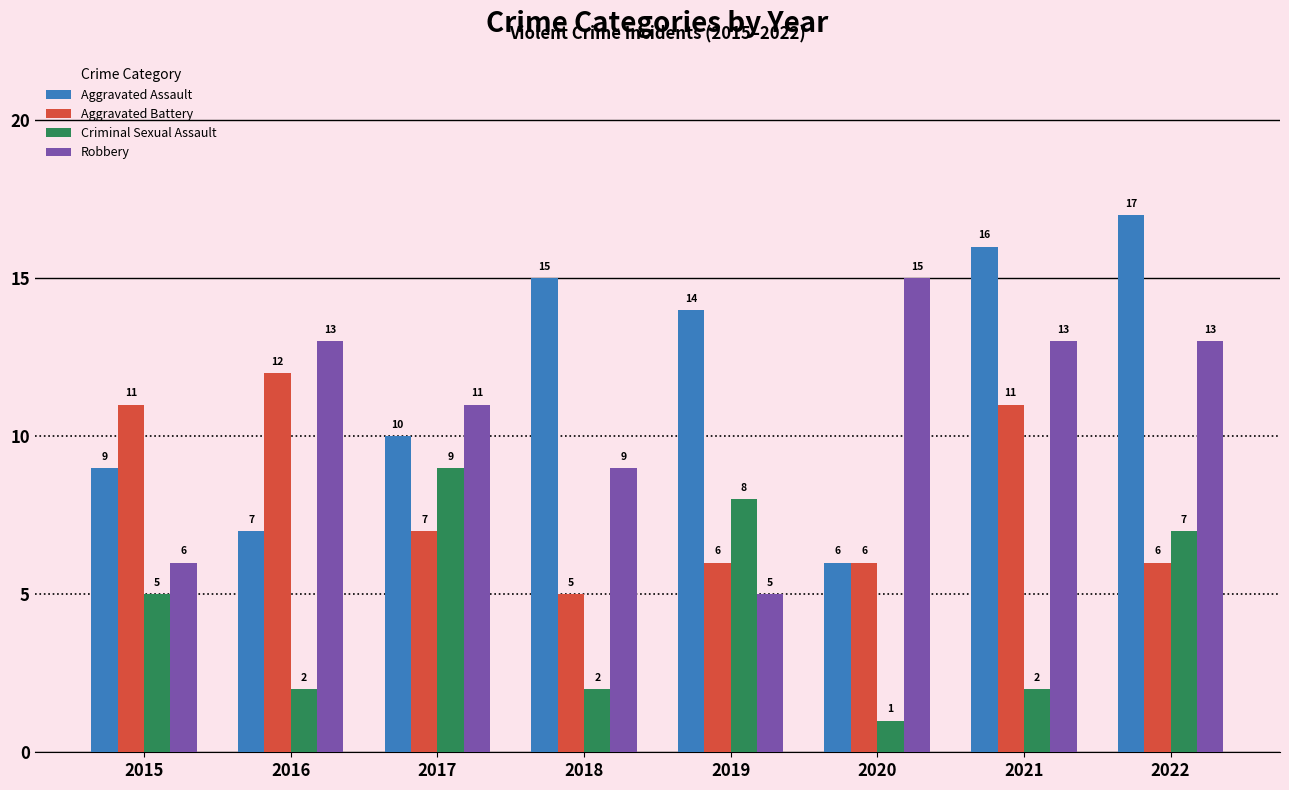

How many bars are there in each group?

4